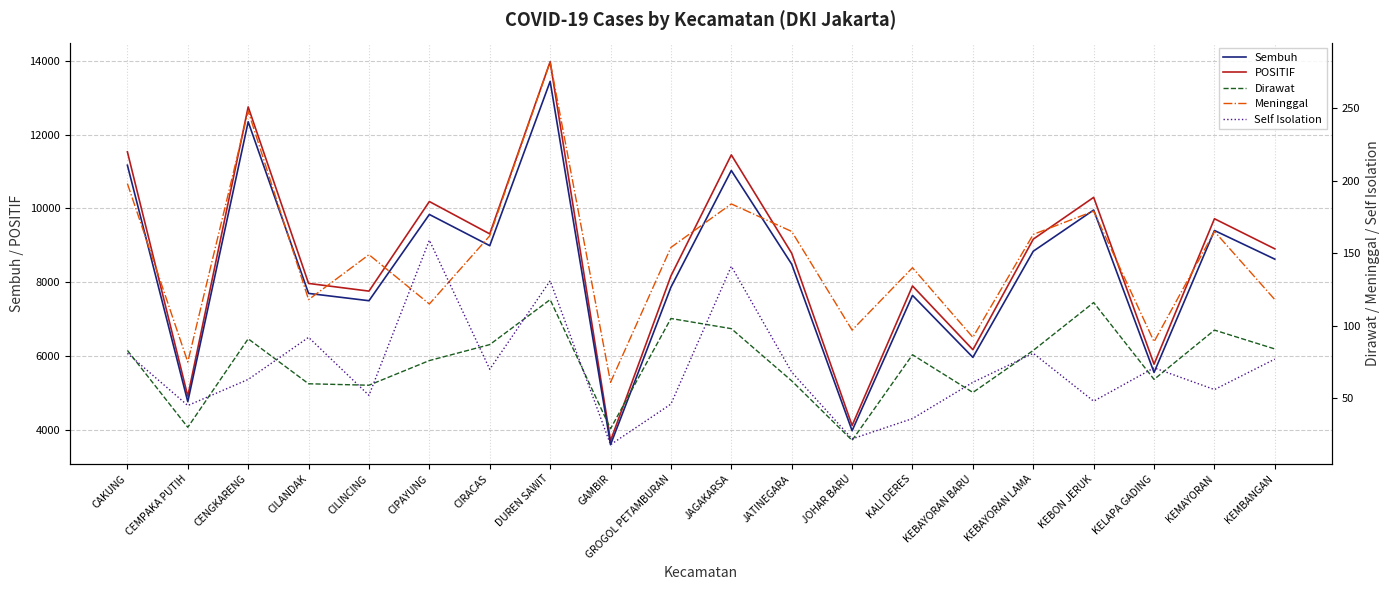

Which series changed the most between CENGKARENG and GROGOL PETAMBURAN?

POSITIF